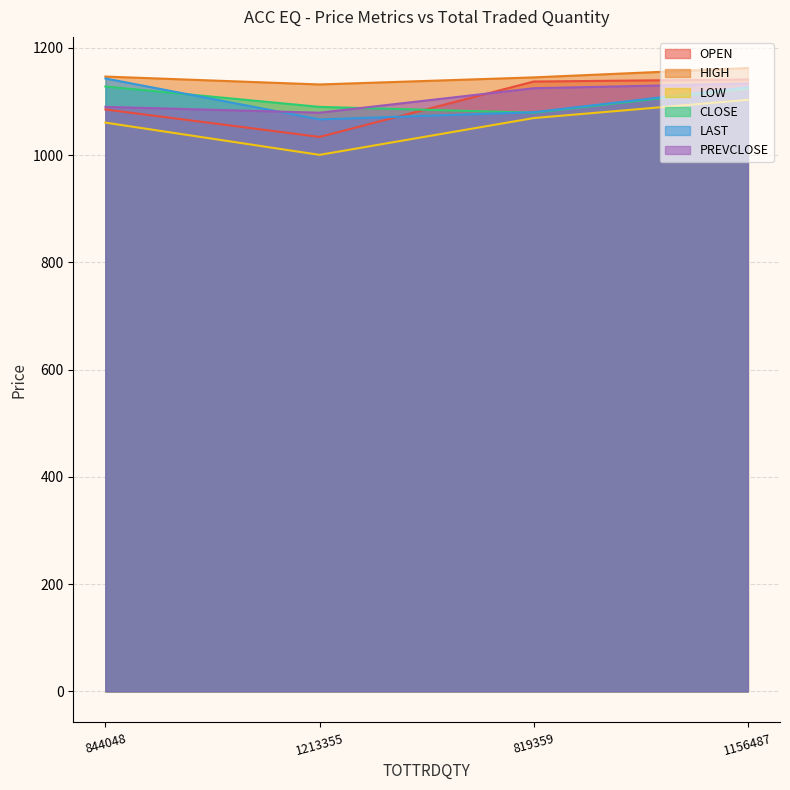

Reading left to right, what are all the values shown in this chart?

OPEN: 844048=1085.1	1213355=1033.9	819359=1137.2	1156487=1141.1
HIGH: 844048=1146.5	1213355=1131.8	819359=1145.0	1156487=1162.3
LOW: 844048=1060.6	1213355=1000.5	819359=1069.1	1156487=1103.0
CLOSE: 844048=1127.9	1213355=1090.0	819359=1079.1	1156487=1124.7
LAST: 844048=1142.9	1213355=1066.6	819359=1080.0	1156487=1126.6
PREVCLOSE: 844048=1090.0	1213355=1079.1	819359=1124.7	1156487=1133.4